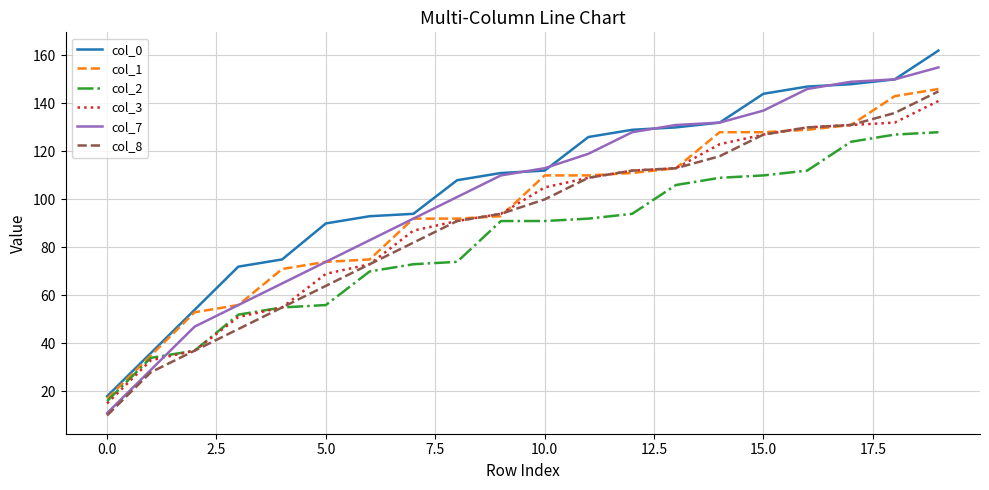

Reading left to right, transcribe all the data shown in this chart.

col_0: 18	36	54	72	75	90	93	94	108	111	112	126	129	130	132	144	147	148	150	162
col_1: 17	35	53	56	71	74	75	92	92	93	110	110	111	113	128	128	129	131	143	146
col_2: 16	34	37	52	55	56	70	73	74	91	91	92	94	106	109	110	112	124	127	128
col_3: 15	33	37	51	55	69	73	87	91	94	105	109	112	113	123	127	130	131	132	141
col_7: 11	29	47	56	65	74	83	92	101	110	113	119	128	131	132	137	146	149	150	155
col_8: 10	28	37	46	55	64	73	82	91	94	100	109	112	113	118	127	130	131	136	145